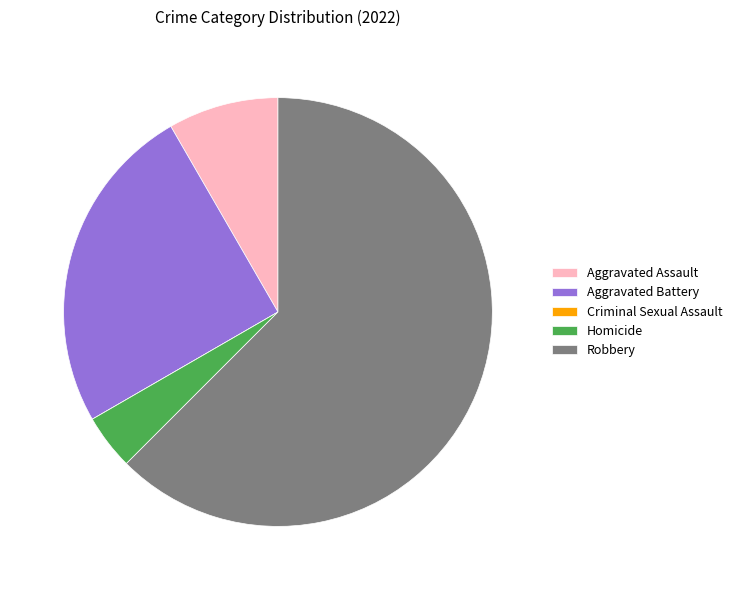

Does any single category account for the majority?

Yes